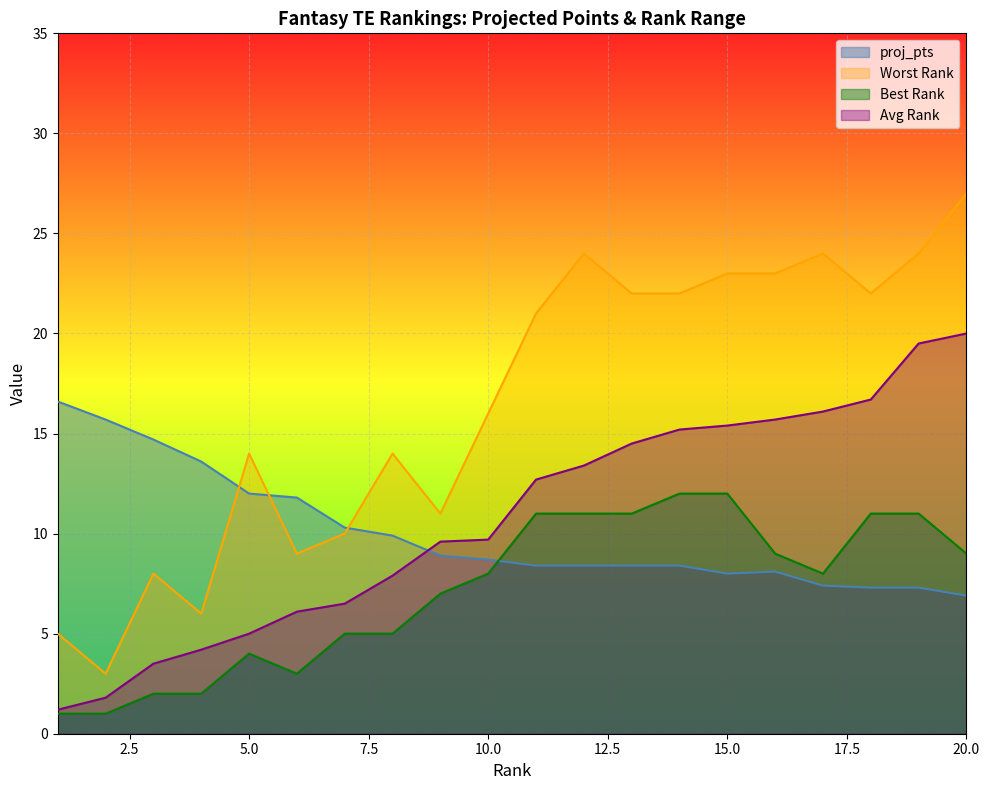

Is it true that Best Rank equals 9.0 at 20?

True